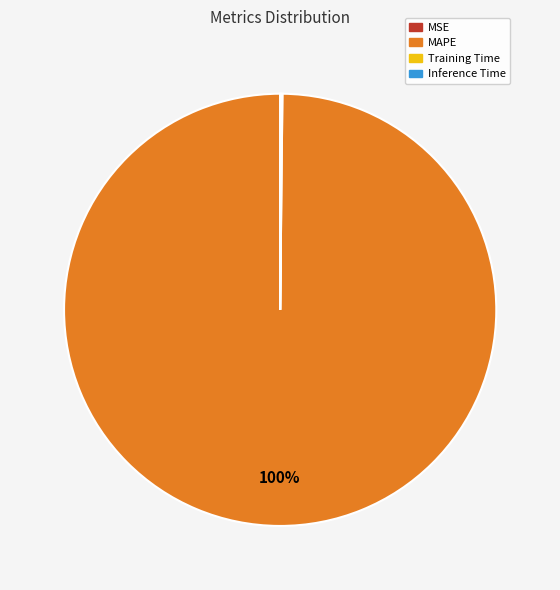

To the nearest percent, what is the average slice percentage?

25%